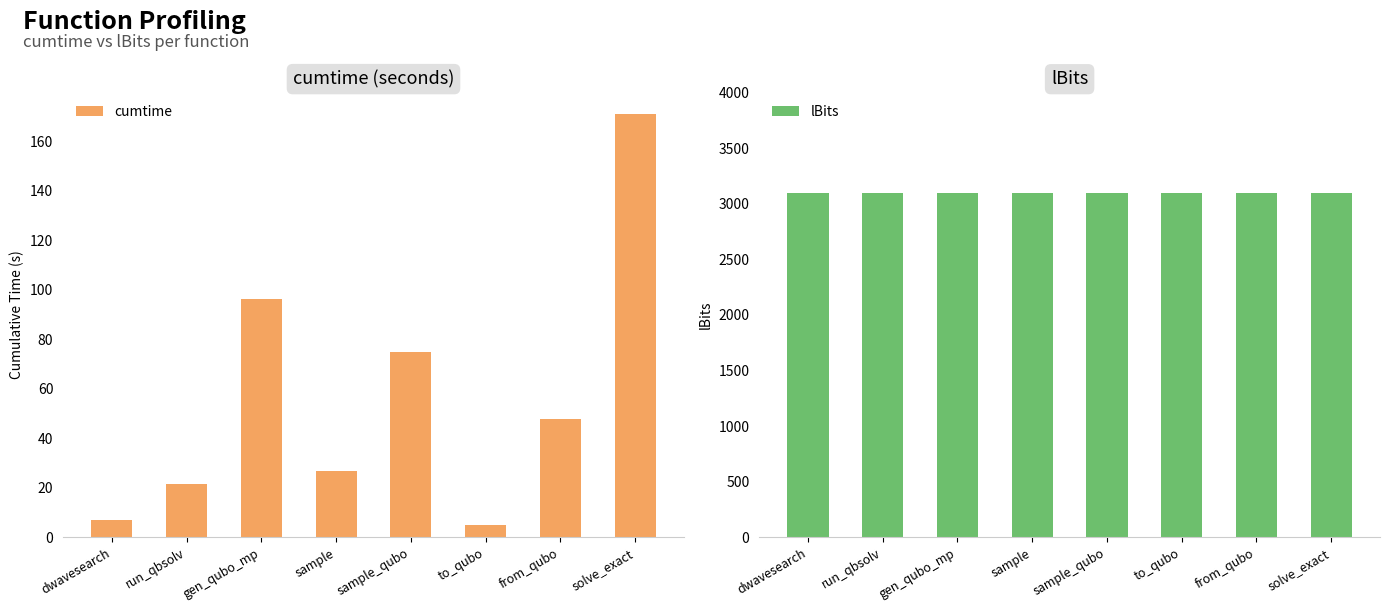

Between gen_qubo_mp and dwavesearch, which is larger?

gen_qubo_mp